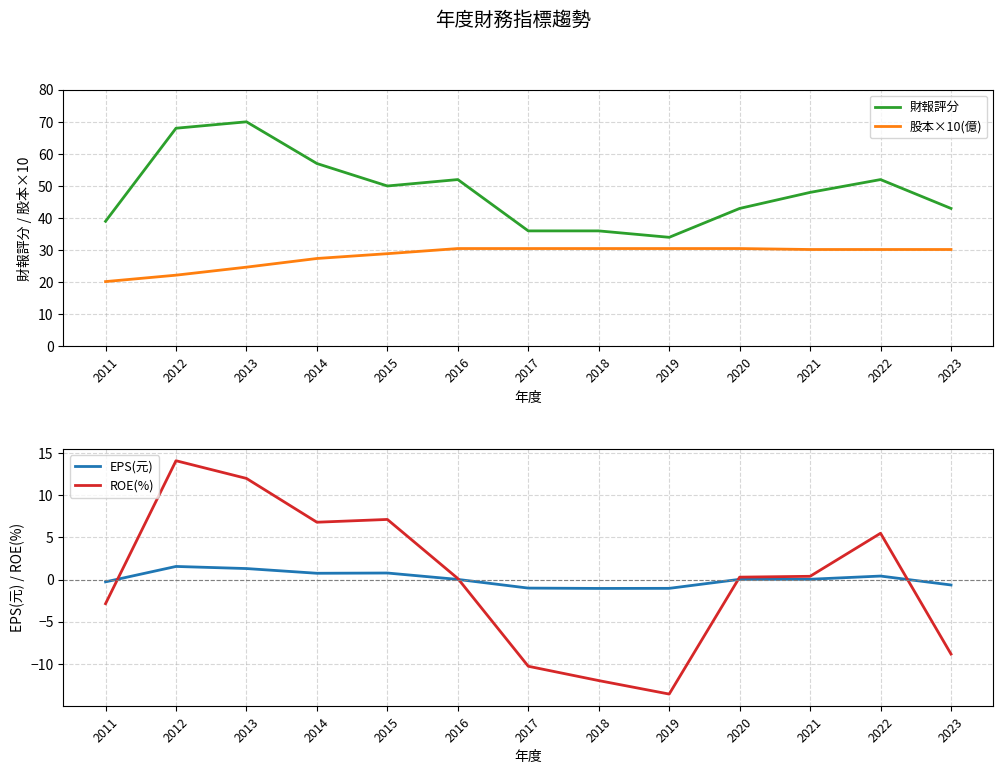

What is the sum of all ROE(%) values?

-1.3